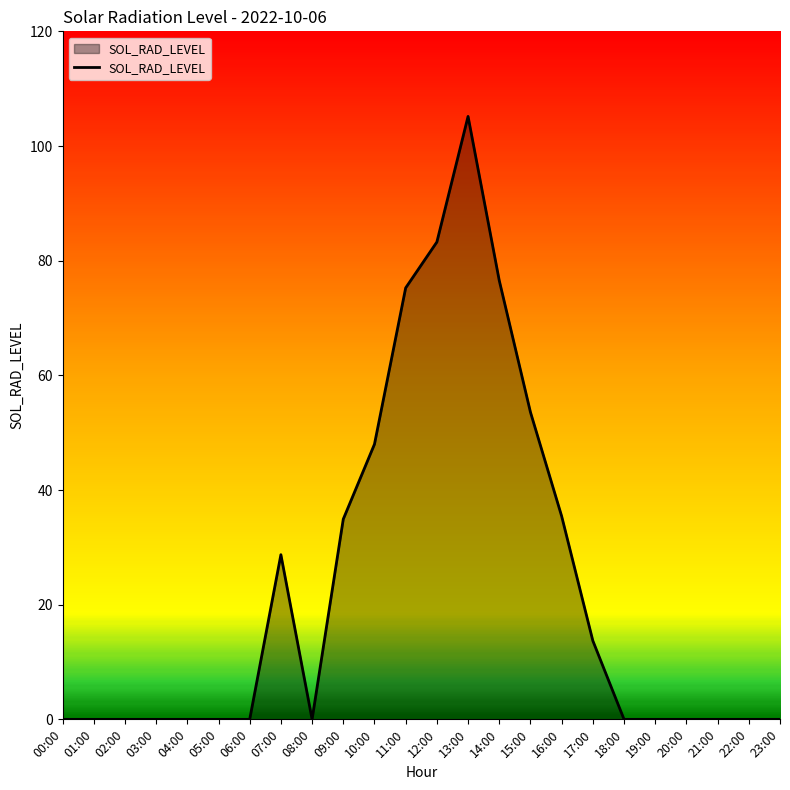

How many series are shown in this chart?

1